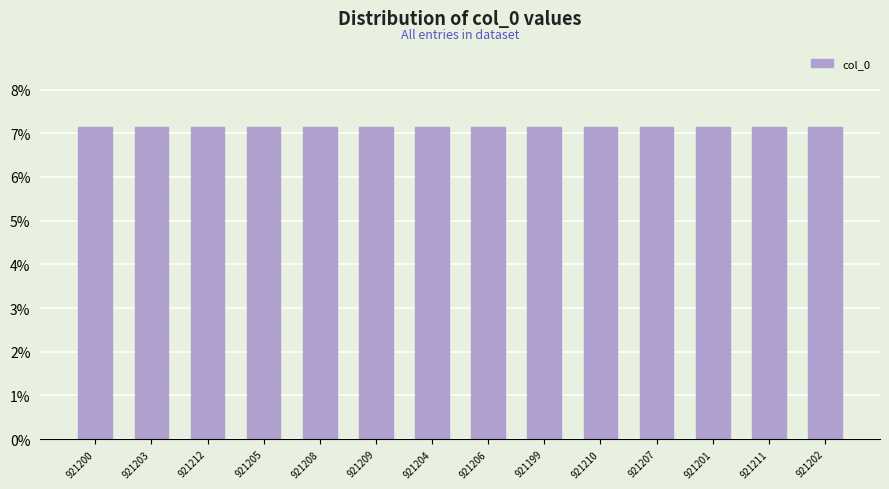

What is the label of the 9th bar from the right?

921209